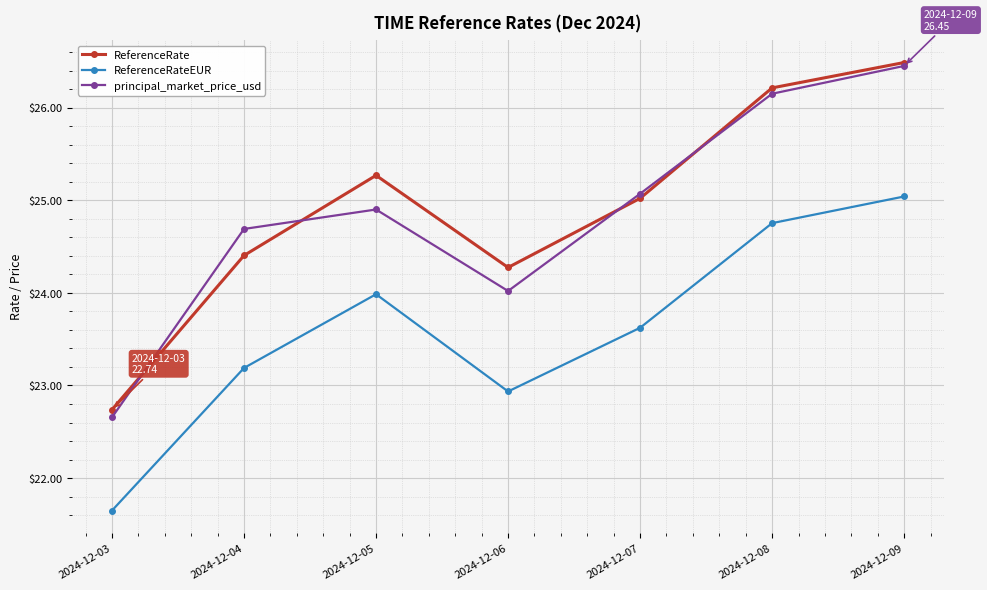

Is it true that ReferenceRate equals 24.3 at 2024-12-06?

True